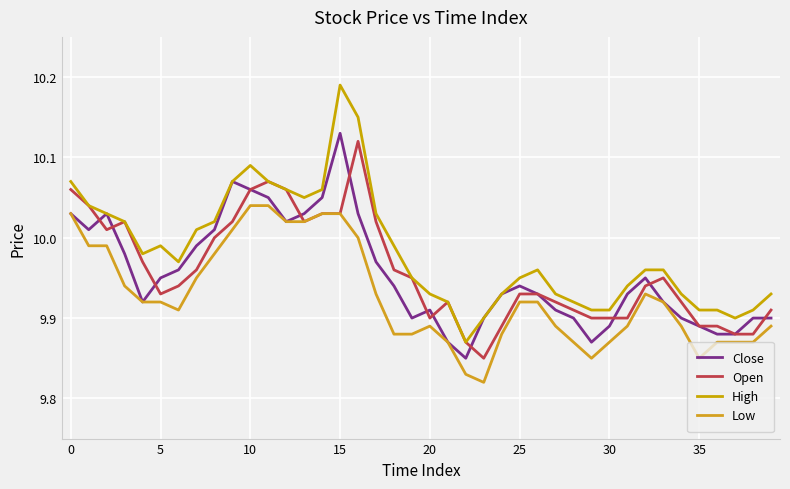

How many lines are shown in the chart?

4